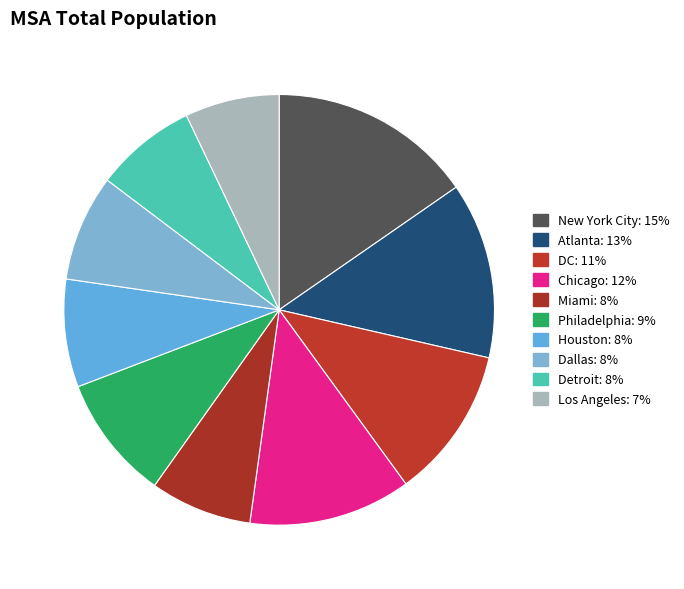

Does Los Angeles represent more than half of the total?

No